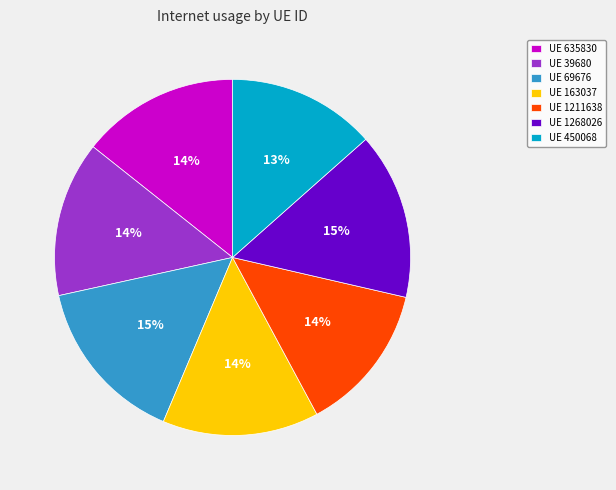

Count the number of slices in the pie.

7